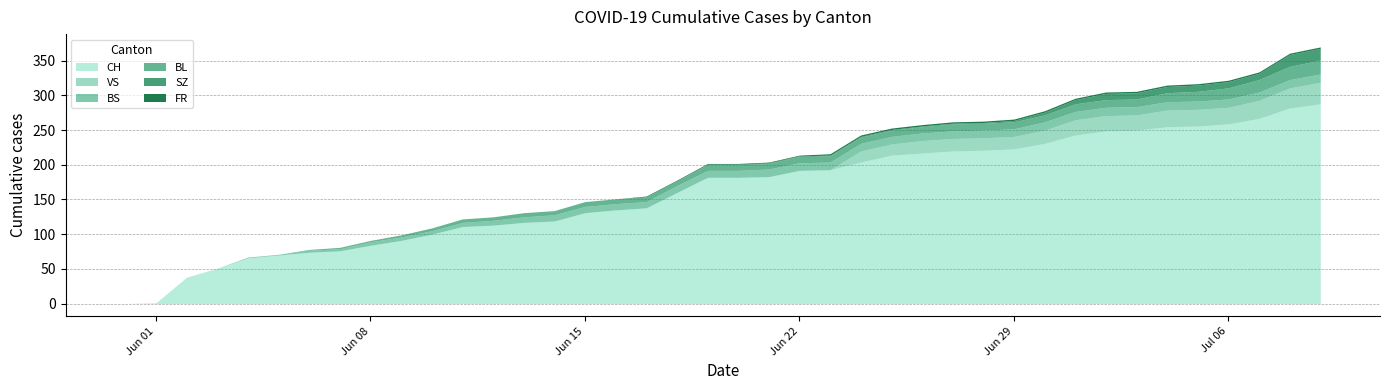

What is the average value of the SZ series?

3